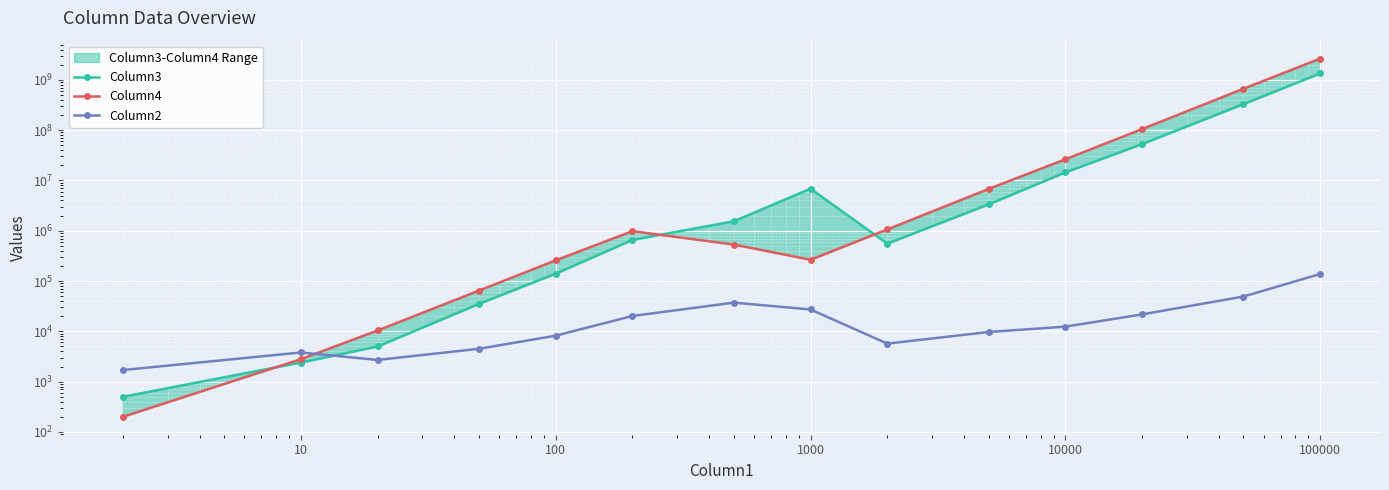

True or false: Column3 has more than 1 interior local peaks.

False